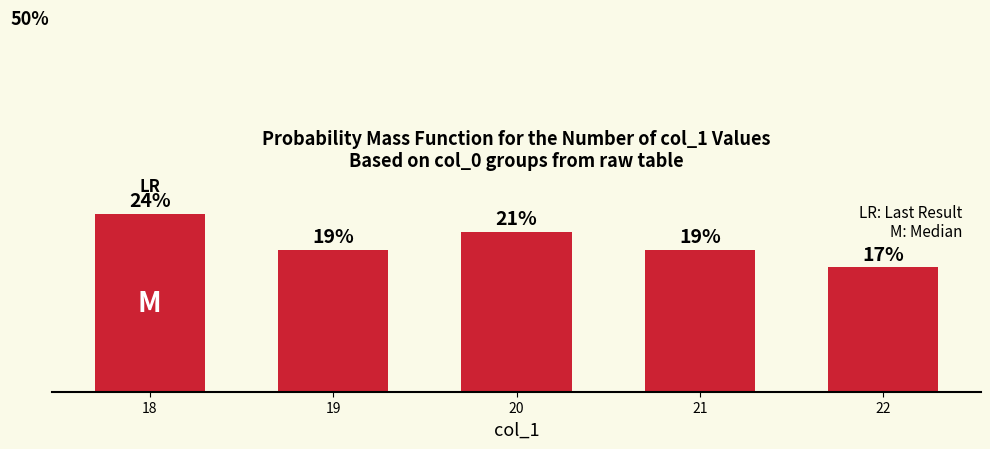

Does the chart contain any negative values?

No